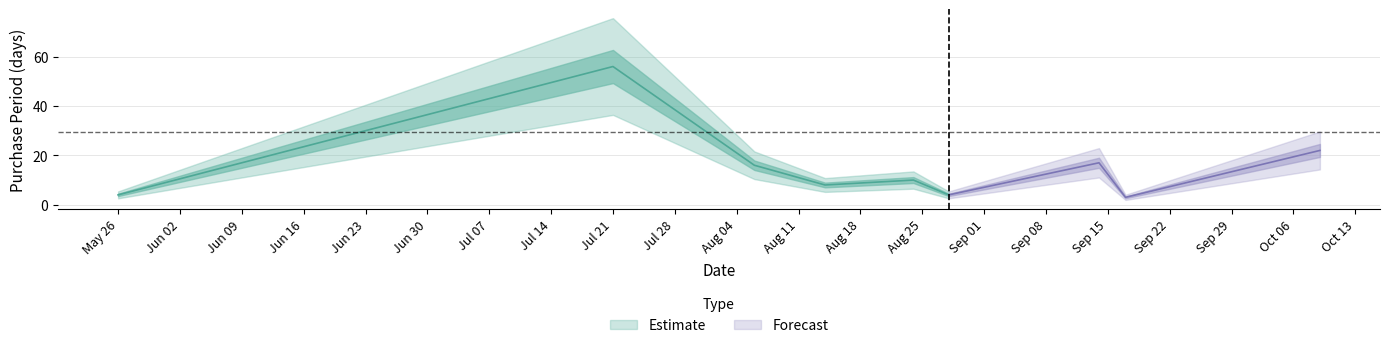

Is it true that the value at 2015-09-17 is 5?

False